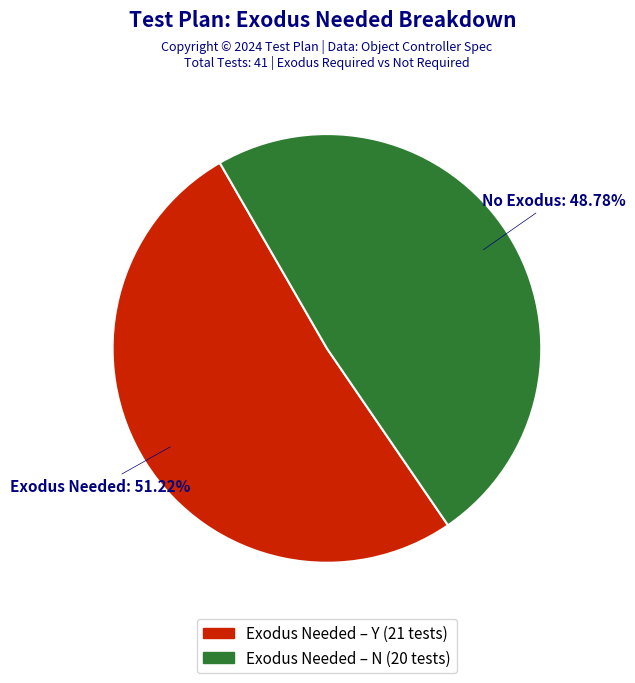

Is there a majority slice in this chart?

Yes